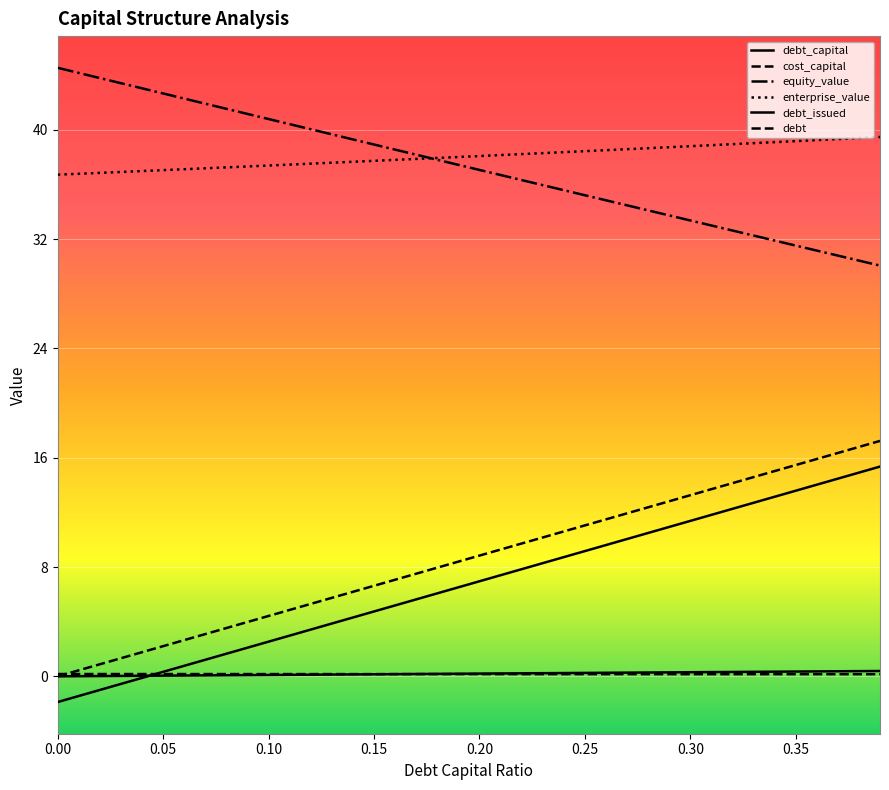

Does the chart display data point markers on the line(s)?

No